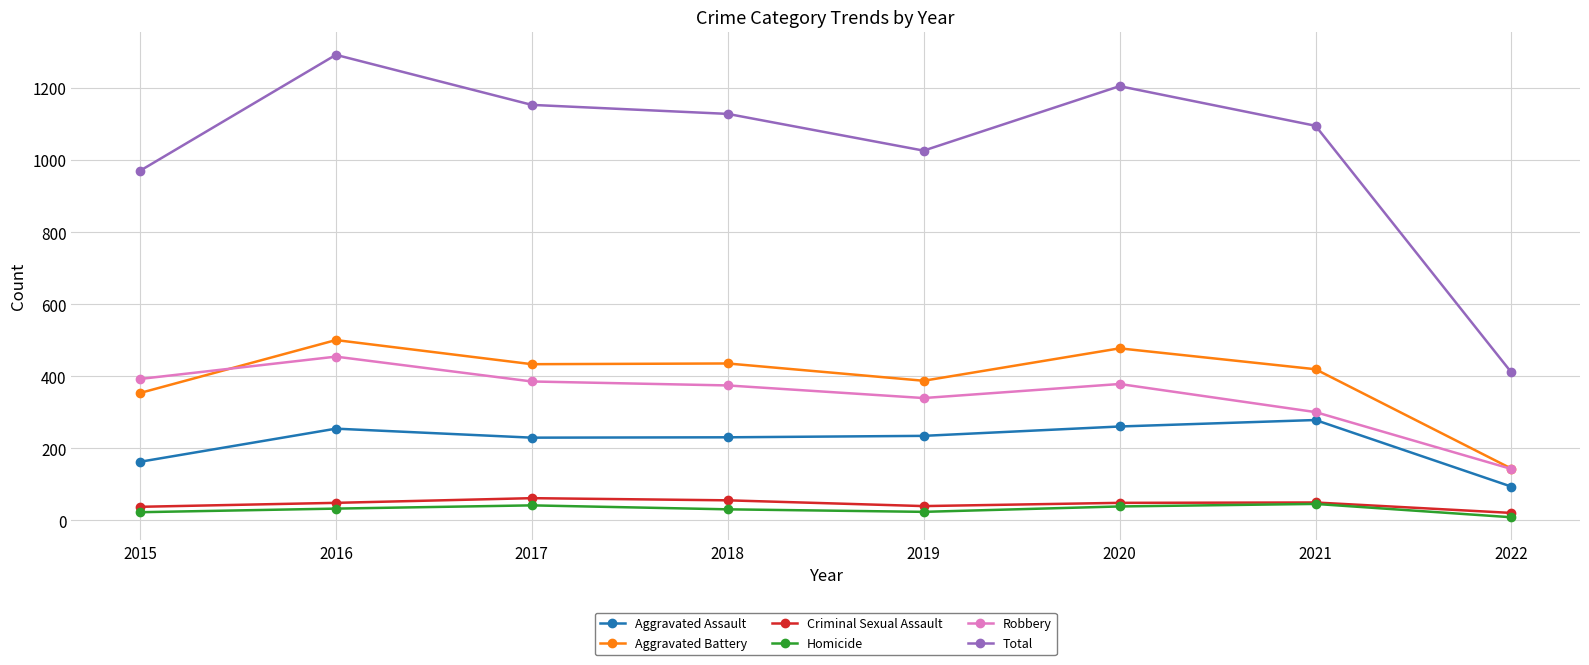

At which label does Aggravated Battery first exceed 434?

2016